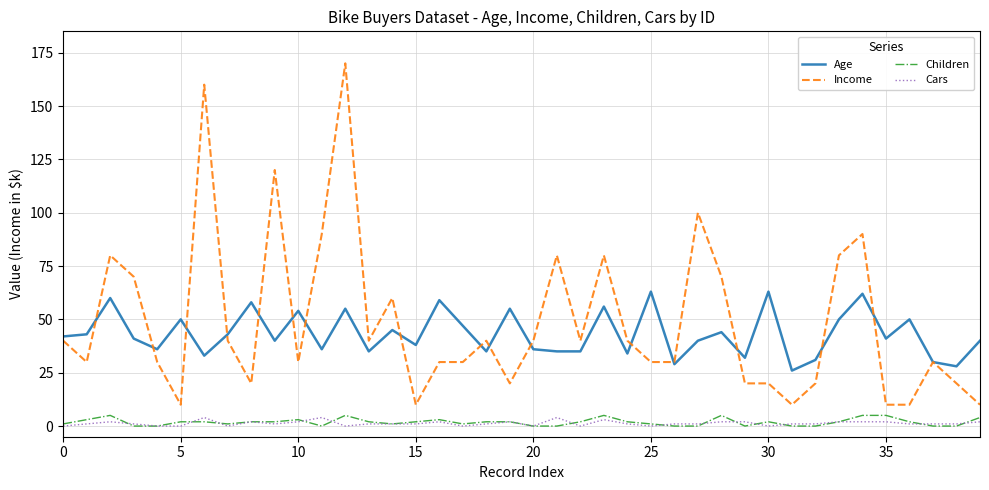

Reading left to right, what are all the values shown in this chart?

Age: 42	43	60	41	36	50	33	43	58	40	54	36	55	35	45	38	59	47	35	55	36	35	35	56	34	63	29	40	44	32	63	26	31	50	62	41	50	30	28	40
Income: 40	30	80	70	30	10	160	40	20	120	30	90	170	40	60	10	30	30	40	20	40	80	40	80	40	30	30	100	70	20	20	10	20	80	90	10	10	30	20	10
Children: 1	3	5	0	0	2	2	1	2	2	3	0	5	2	1	2	3	1	2	2	0	0	2	5	2	1	0	0	5	0	2	0	0	2	5	5	2	0	0	4
Cars: 0	1	2	1	0	0	4	0	2	1	2	4	0	1	1	1	2	0	1	2	0	4	0	3	1	0	1	1	2	2	0	1	1	2	2	2	1	1	1	2